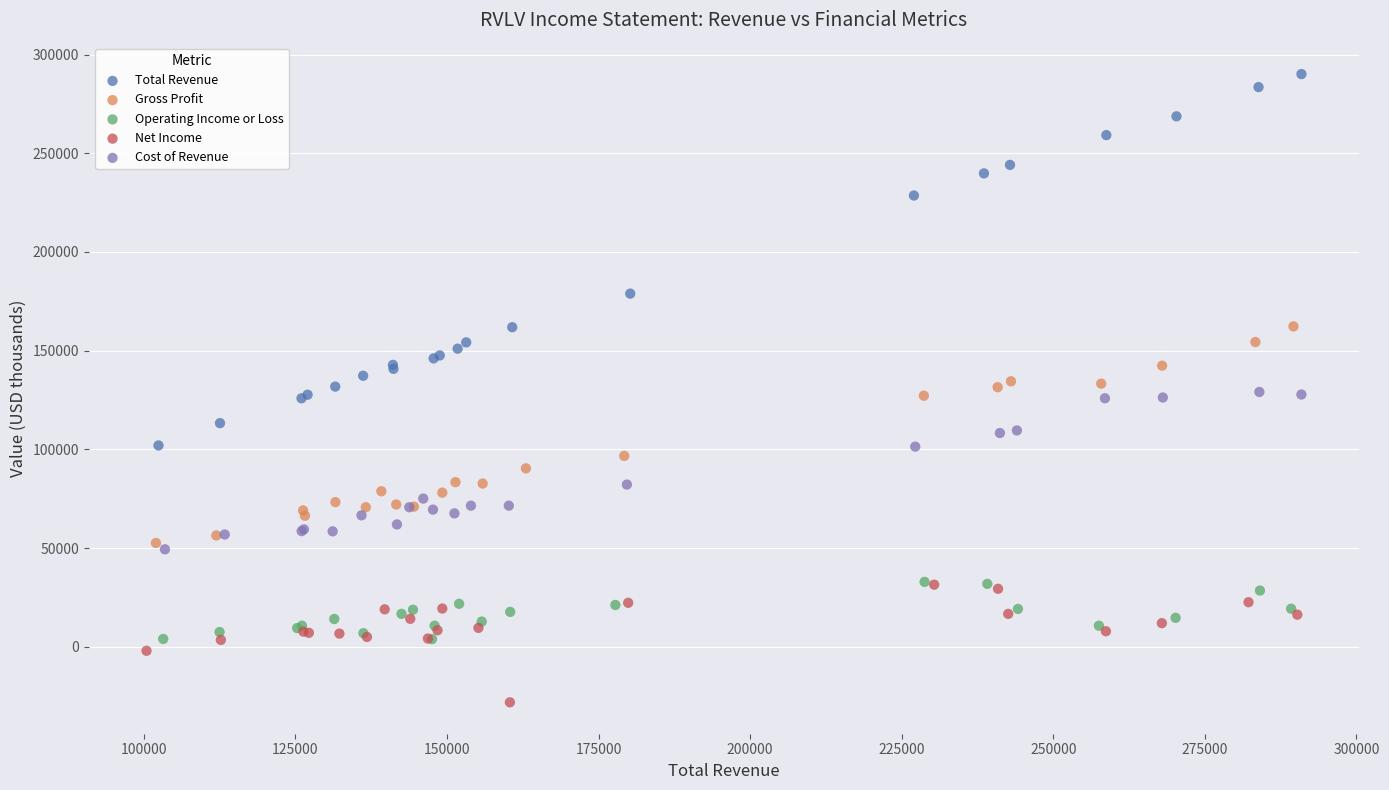

What are all the series names shown in the legend?

Total Revenue, Gross Profit, Operating Income or Loss, Net Income, Cost of Revenue